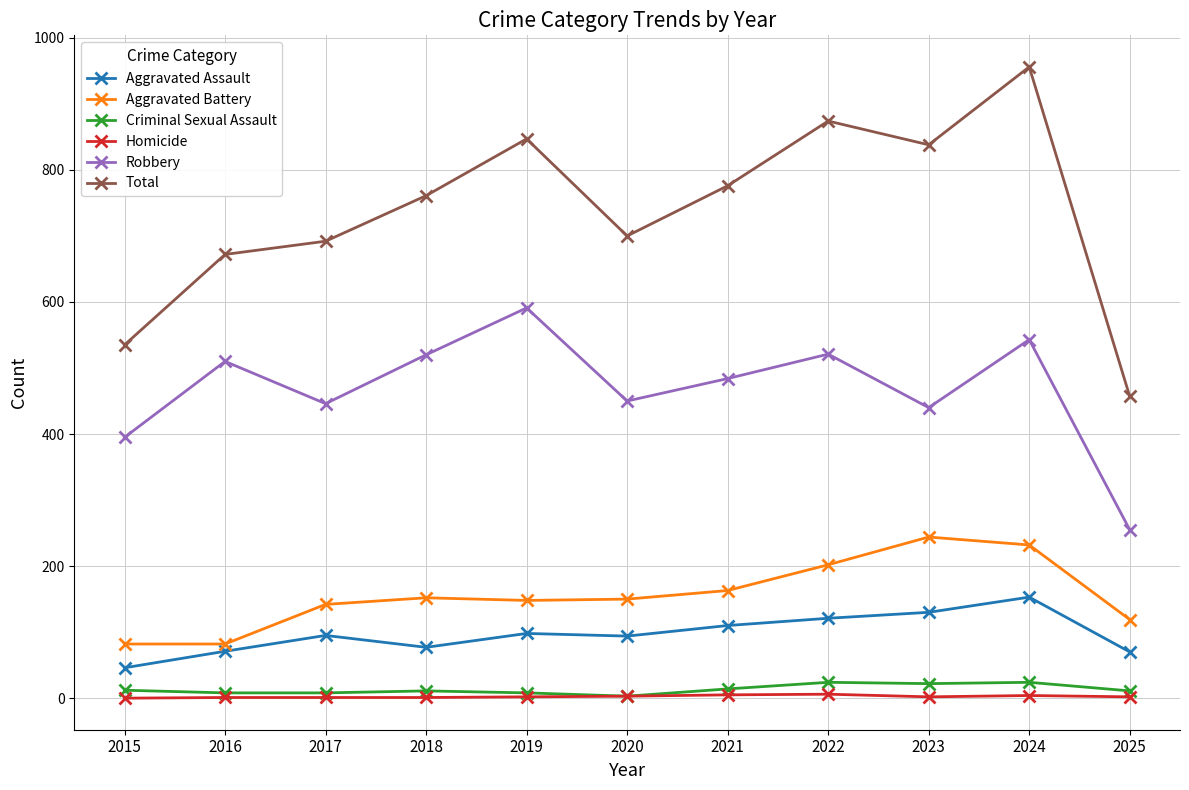

Where does the Aggravated Battery series first go above 150?

2018